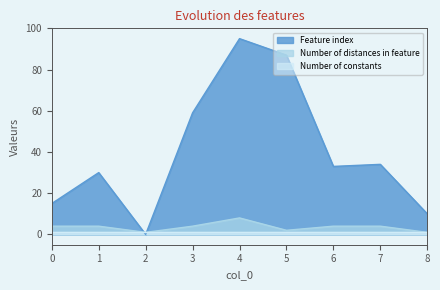

True or false: Number of distances in feature has more than 0 points higher than both neighbors.

True